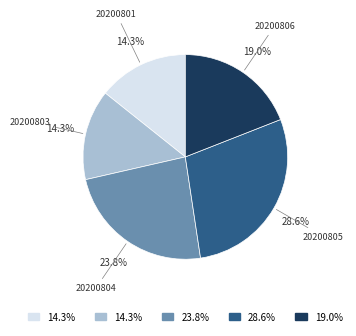

Does any single category account for the majority?

No